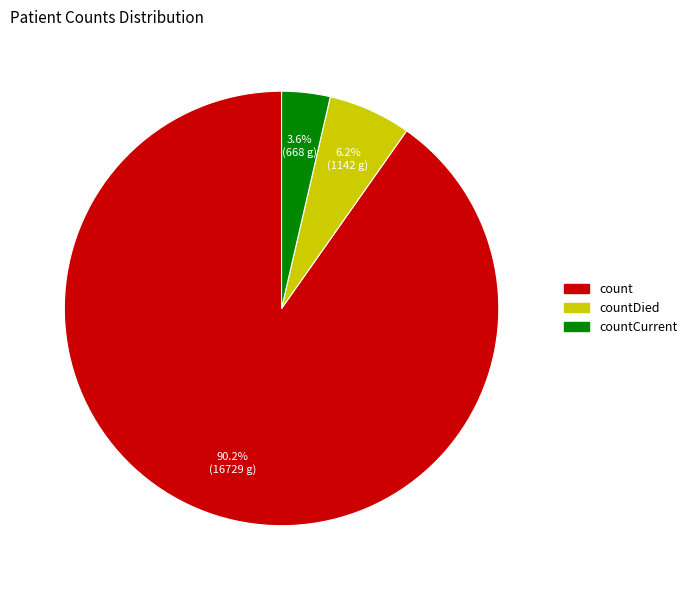

True or false: count accounts for 90% of the total.

True